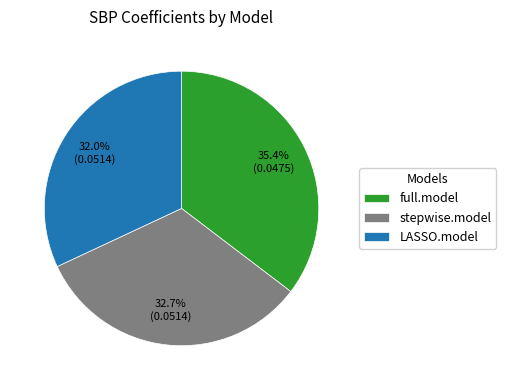

Which category has the biggest portion of the pie?

full.model